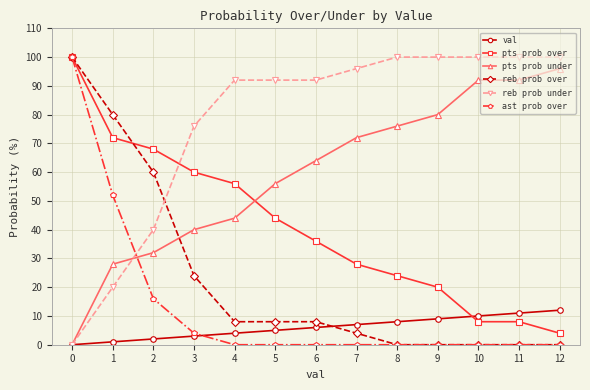

True or false: pts prob over has more than 1 points higher than both neighbors.

False